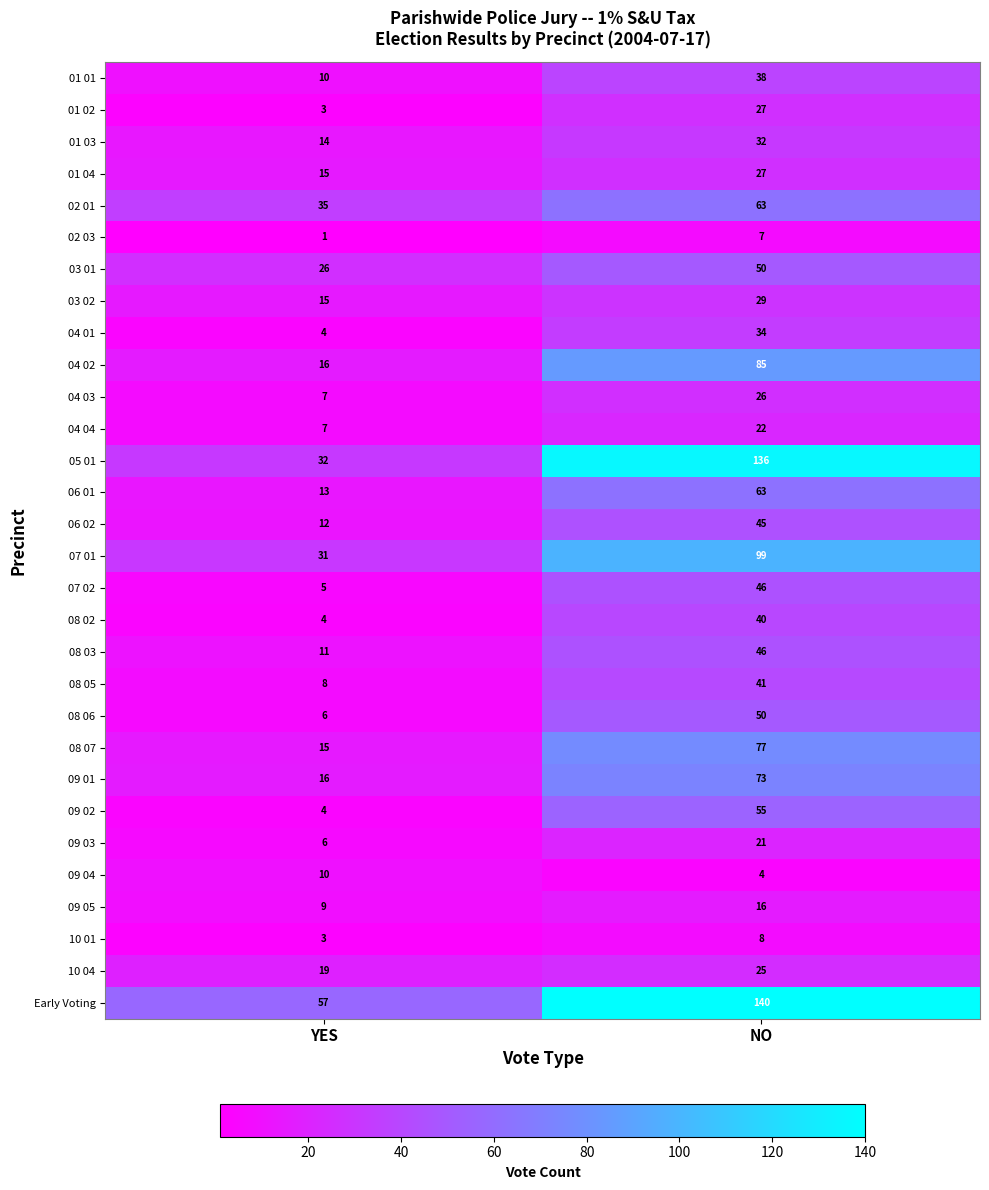

How many data points does each series have?

2